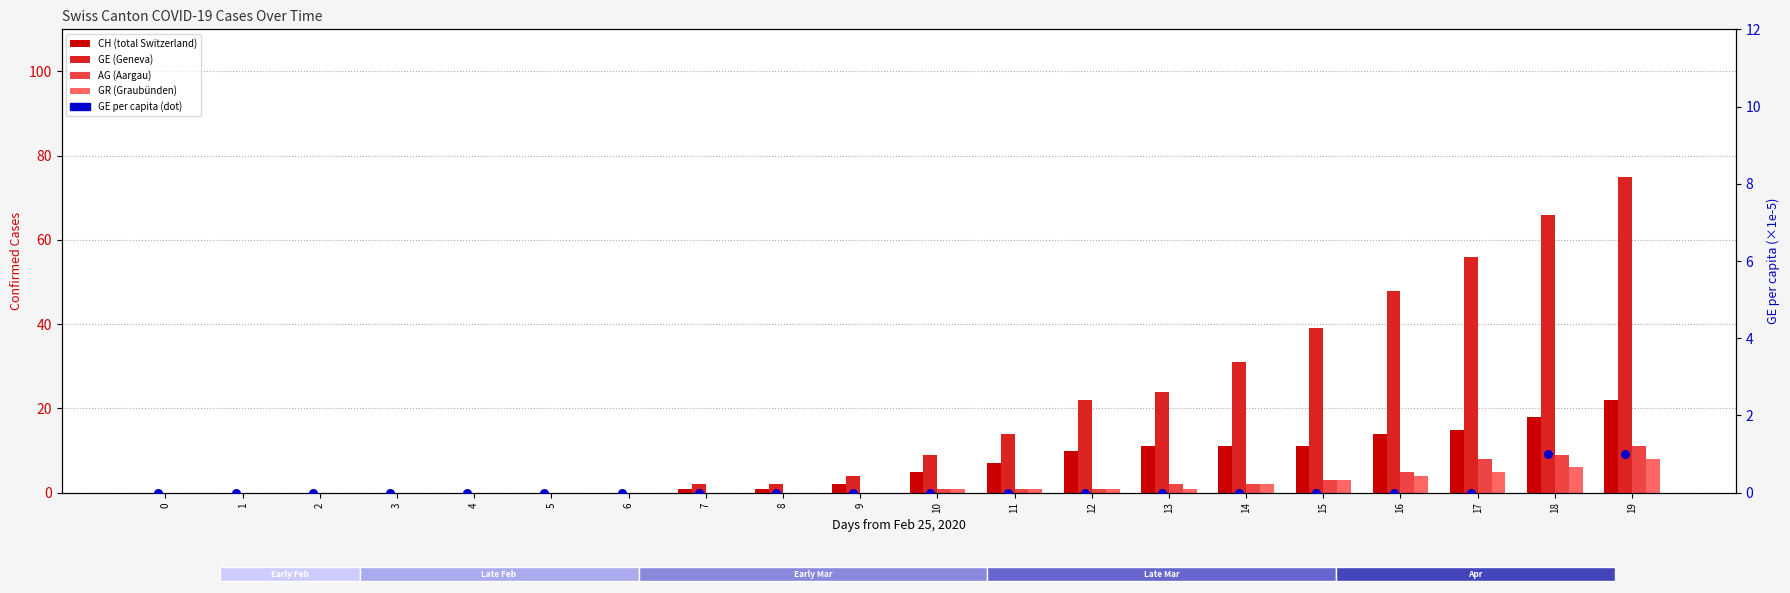

Is the value of GE (Geneva) at 8 greater than the value of AG (Aargau) at 13?

No